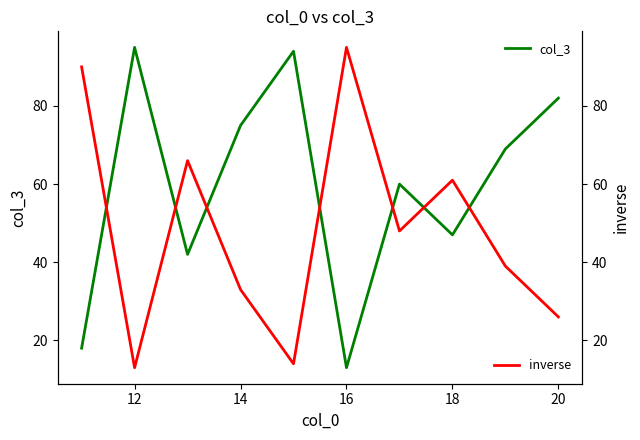

The value of col_3 at 16 is 17. True or false?

False